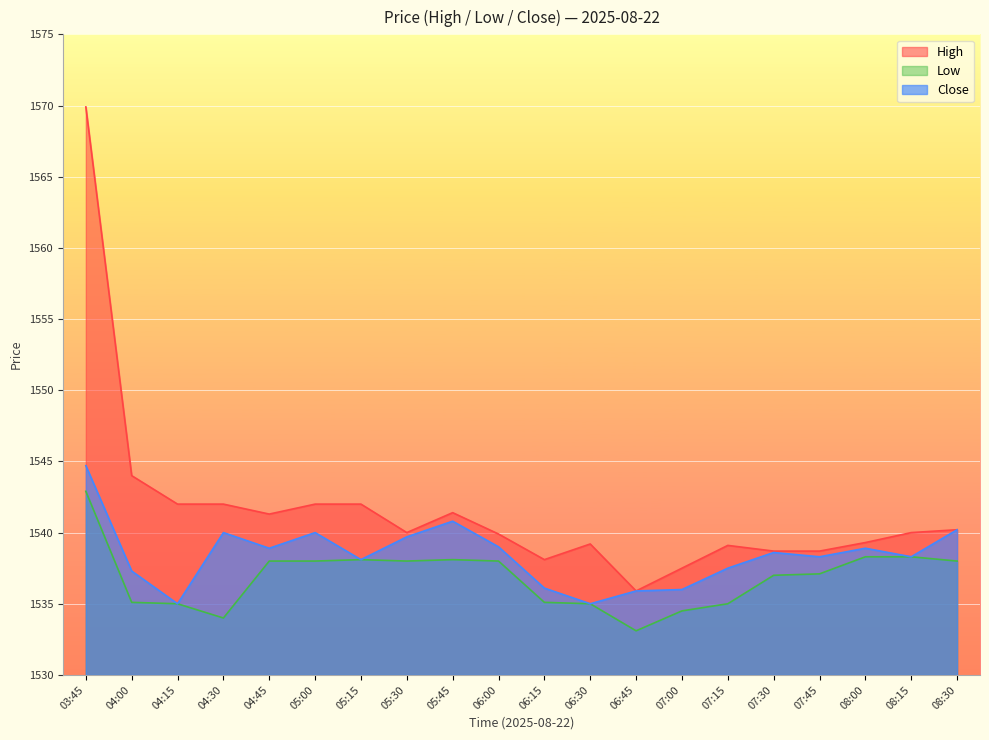

What is the label of the 2nd point from the right?

08:15